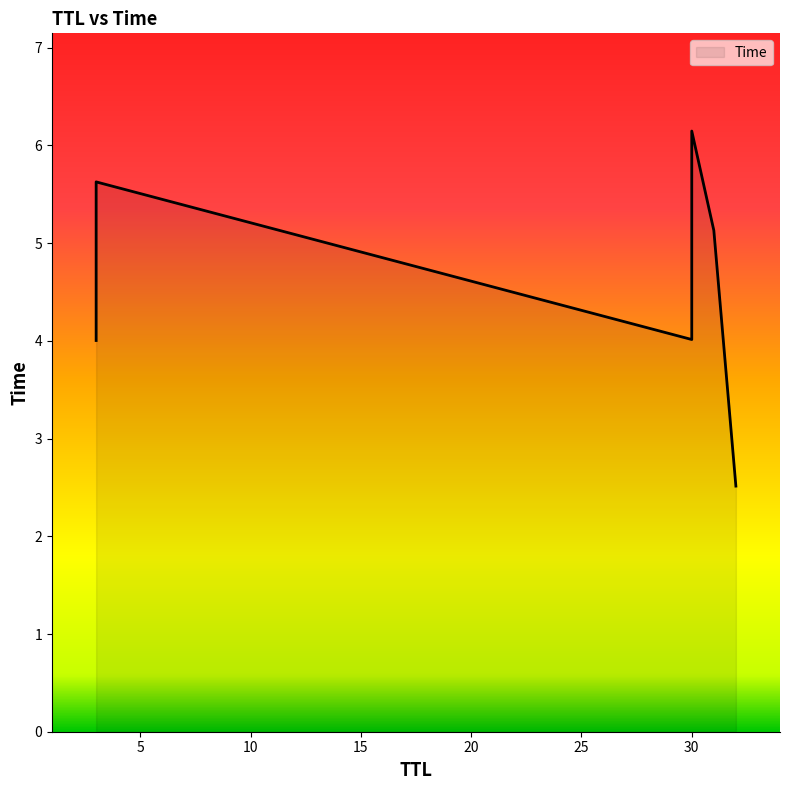

What is the sum of all values?

27.4